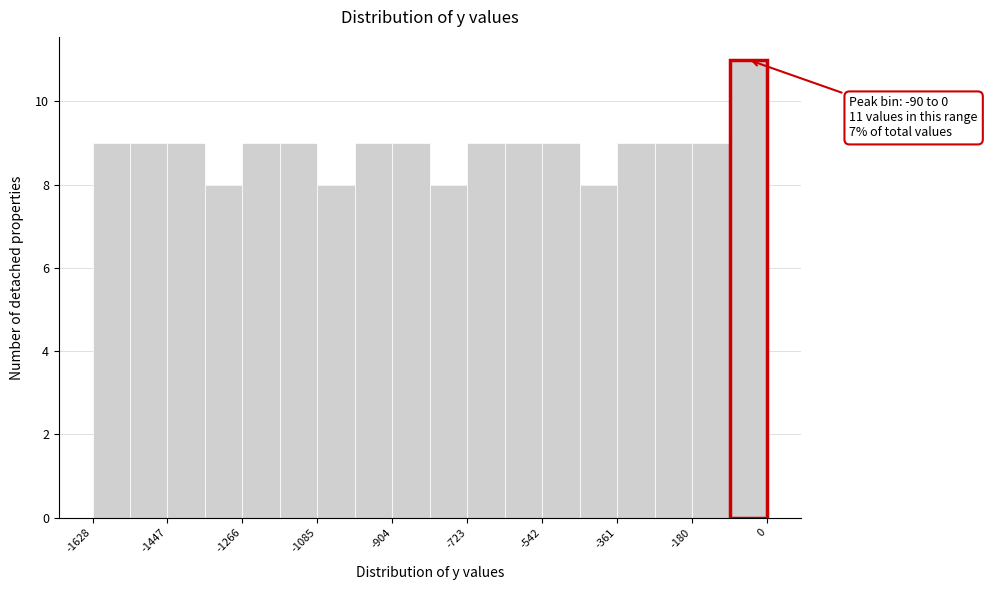

Over which range of the x-axis is the bar tallest?

-100 to 0